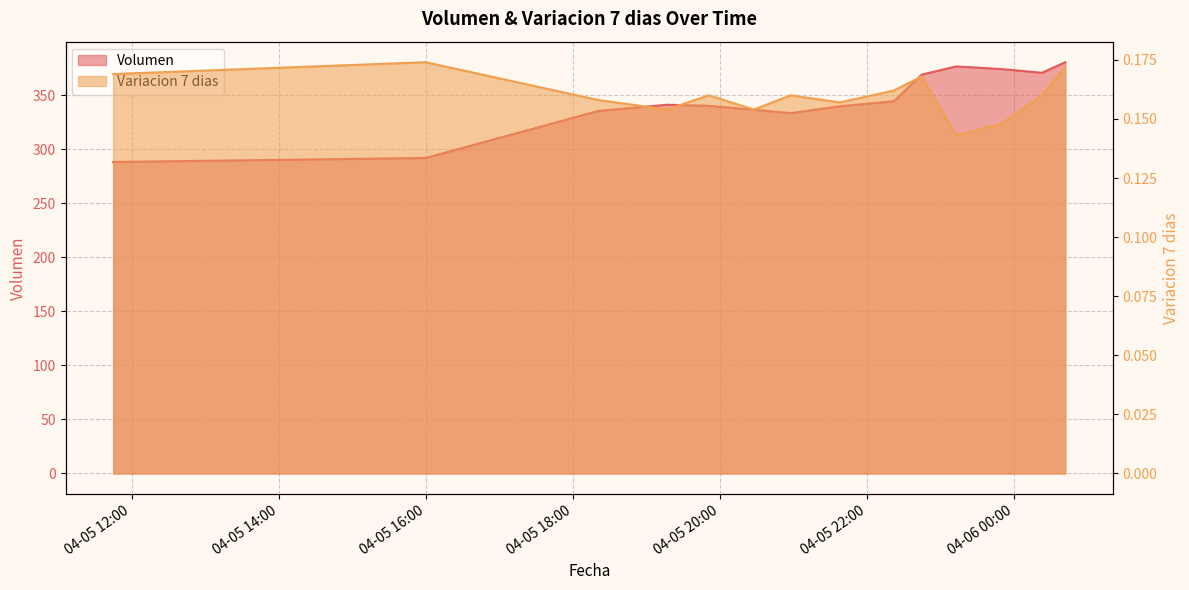

List the series in order of their peak value, lowest first.

Variacion 7 dias, Volumen